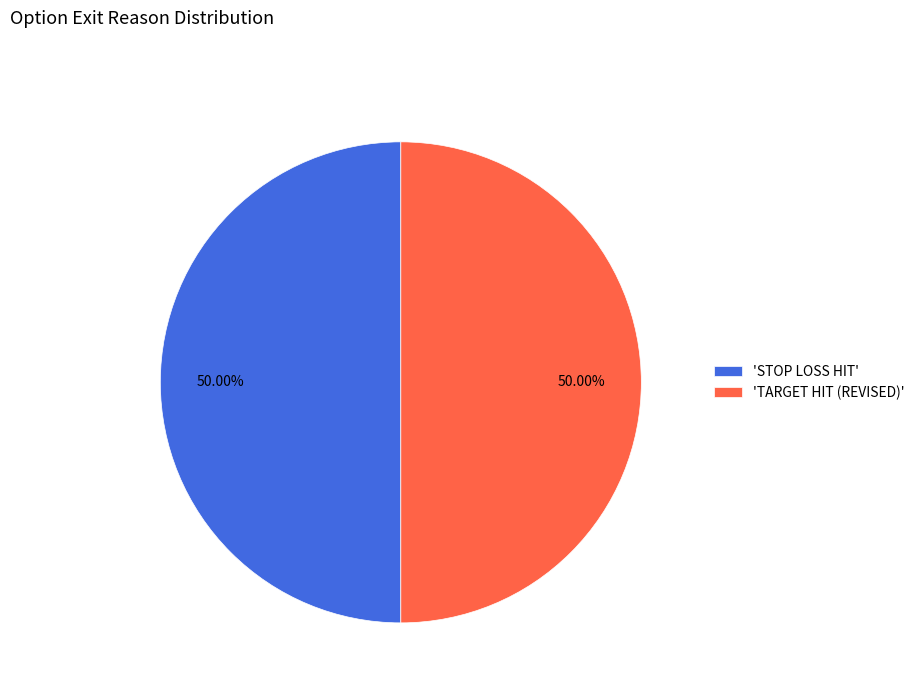

Approximately how many times larger is the value at 'TARGET HIT (REVISED)' compared to 'STOP LOSS HIT'?

1.0